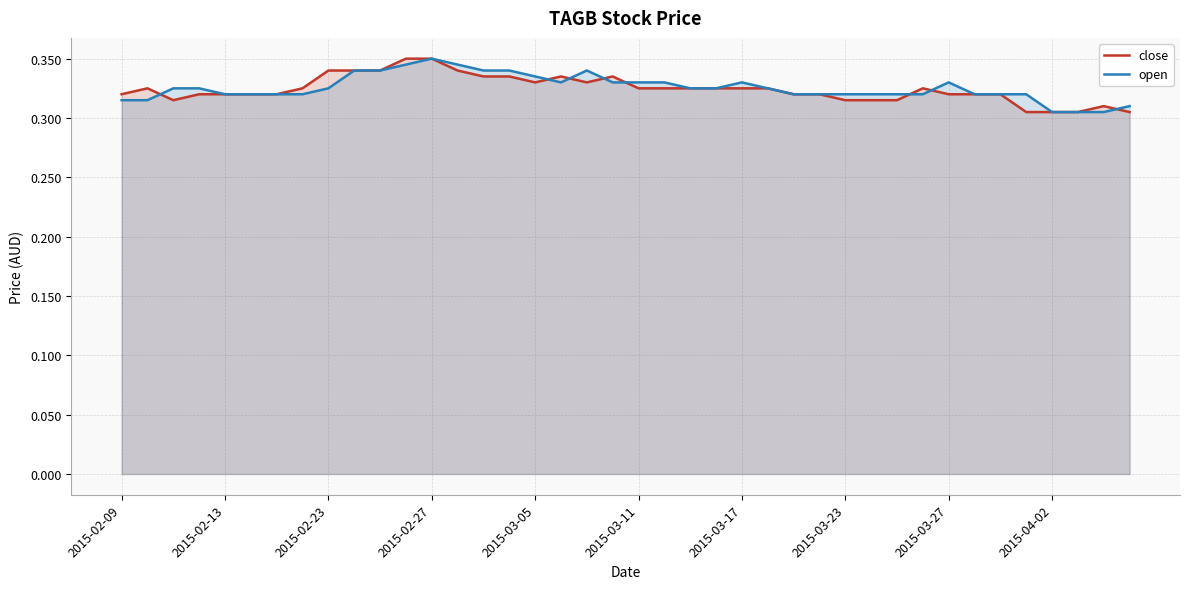

The value of close at 2015-03-05 is 0.1. True or false?

False